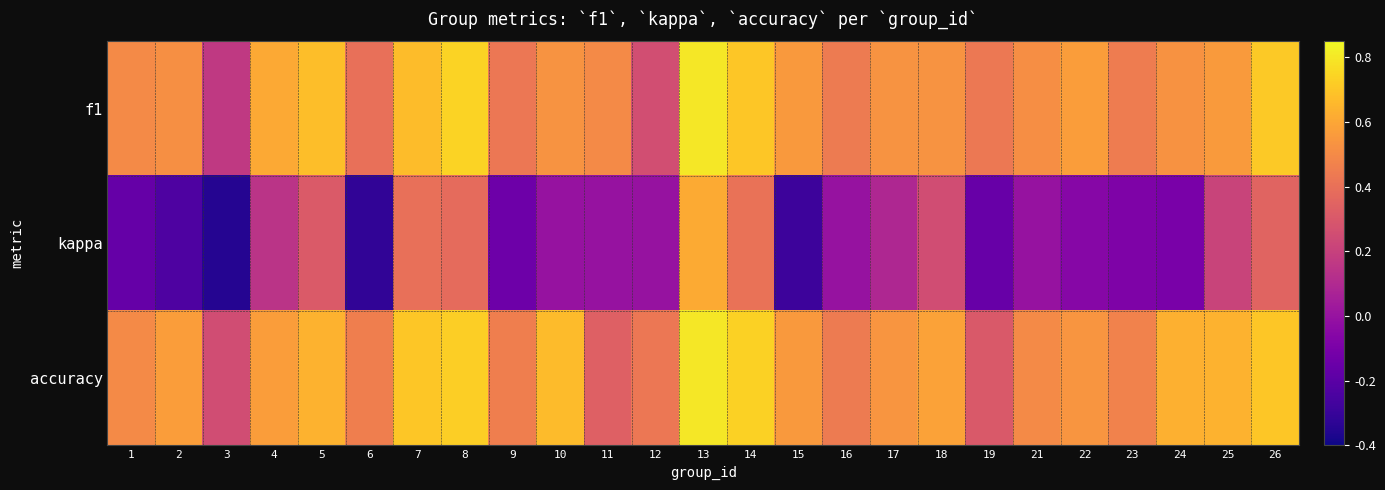

Which series has the widest spread of values?

kappa